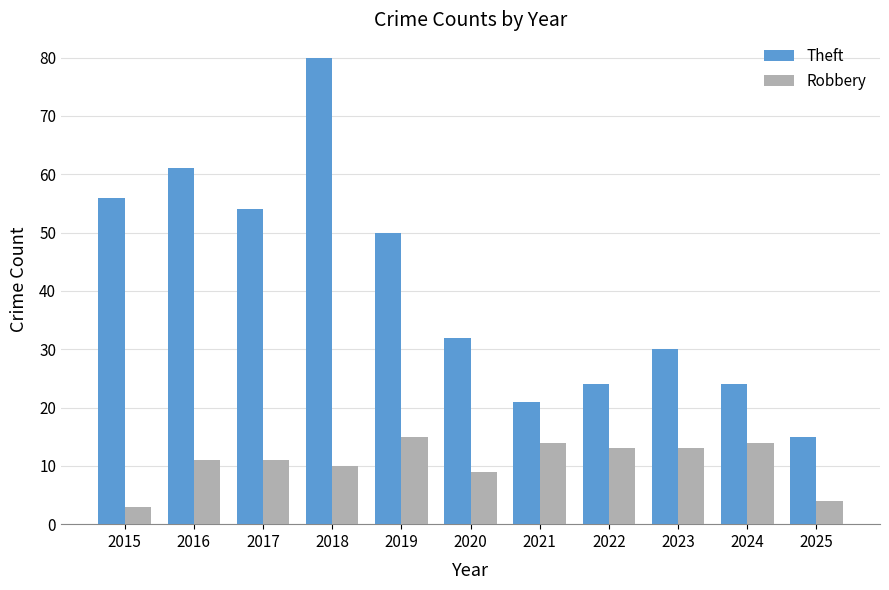

What is the maximum value shown in the chart?

80